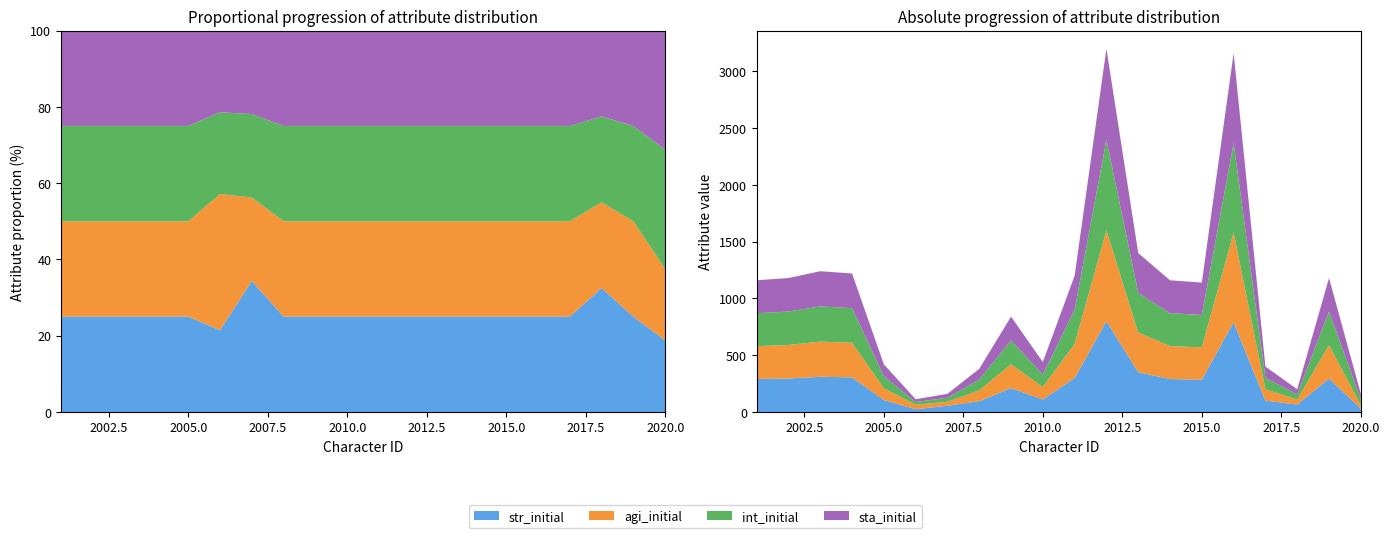

Reading right to left, what are all the values shown in this chart?

str_initial: 2020=30	2019=295	2018=65	2017=100	2016=790	2015=285	2014=290	2013=350	2012=800	2011=300	2010=110	2009=210	2008=95	2007=55	2006=24	2005=105	2004=305	2003=310	2002=295	2001=290
agi_initial: 2020=30	2019=295	2018=45	2017=100	2016=790	2015=285	2014=290	2013=350	2012=800	2011=300	2010=110	2009=210	2008=95	2007=35	2006=40	2005=105	2004=305	2003=310	2002=295	2001=290
int_initial: 2020=50	2019=295	2018=45	2017=100	2016=790	2015=285	2014=290	2013=350	2012=800	2011=300	2010=110	2009=210	2008=95	2007=35	2006=24	2005=105	2004=305	2003=310	2002=295	2001=290
sta_initial: 2020=50	2019=295	2018=45	2017=100	2016=790	2015=285	2014=290	2013=350	2012=800	2011=300	2010=110	2009=210	2008=95	2007=35	2006=24	2005=105	2004=305	2003=310	2002=295	2001=290